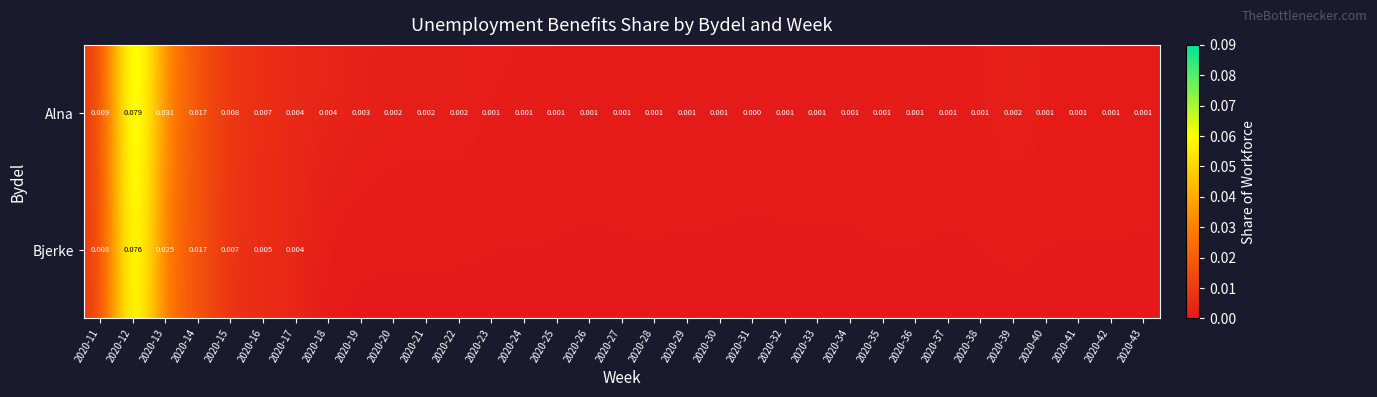

Is the value of Alna at 2020-42 greater than the value of Bjerke at 2020-14?

No